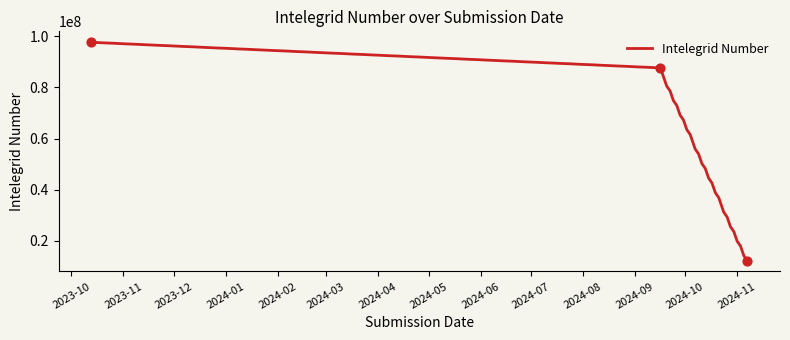

What is the change in value from 2024-11-07 to 2023-10-13?

+85308643